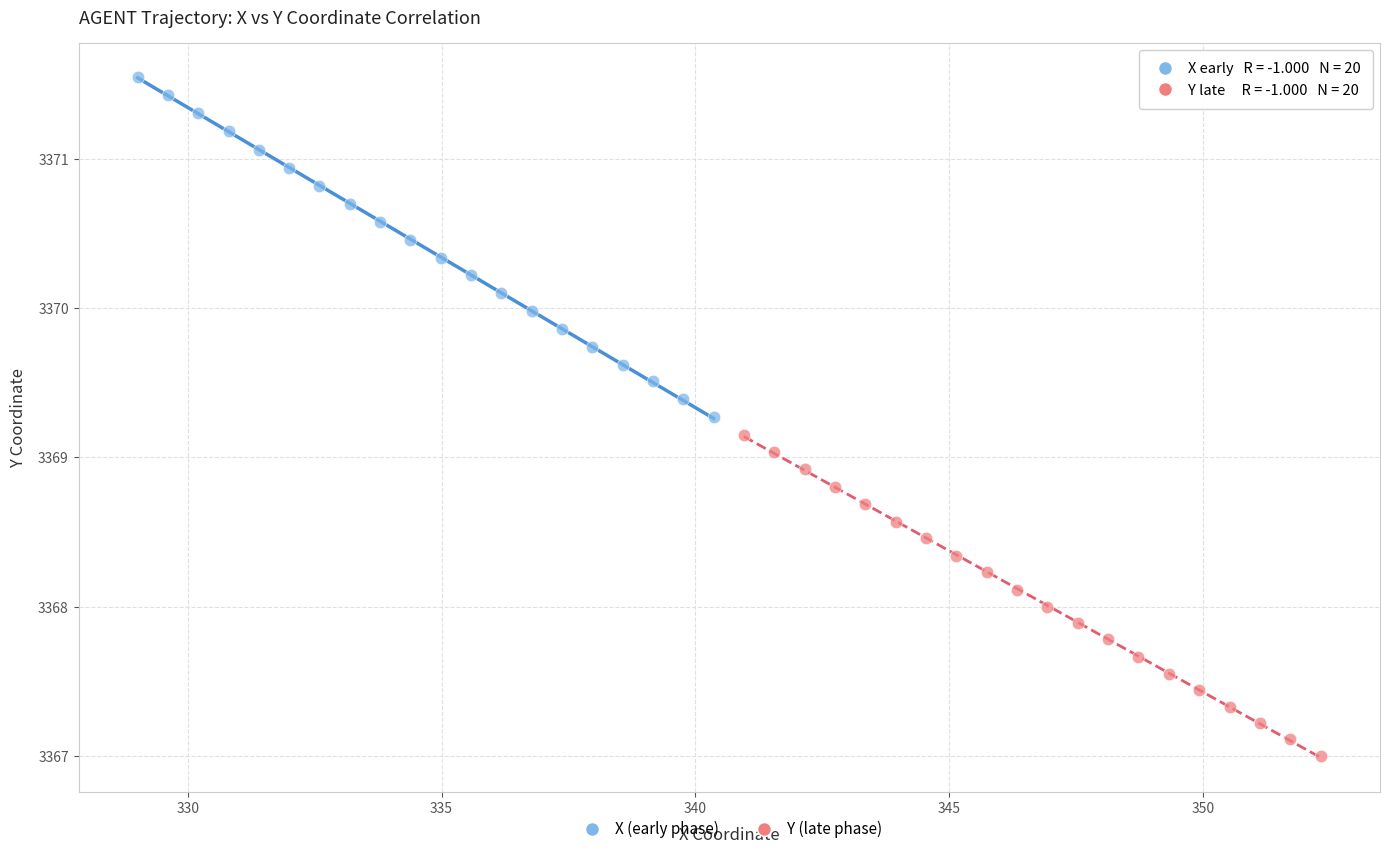

What are all the series names shown in the legend?

X (early phase), Y (late phase)